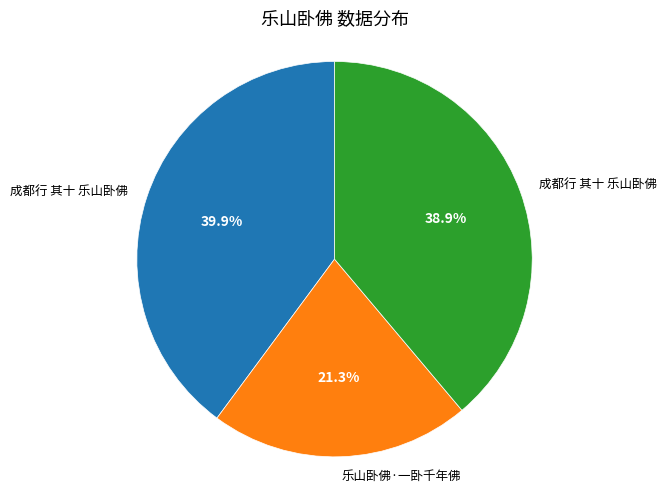

Is there a majority slice in this chart?

No